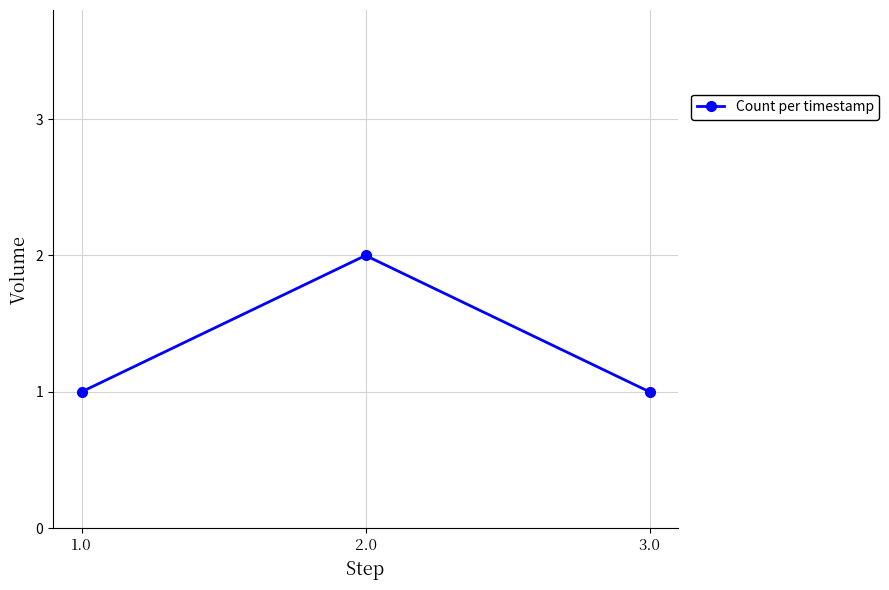

What is the difference between the maximum and minimum values?

1